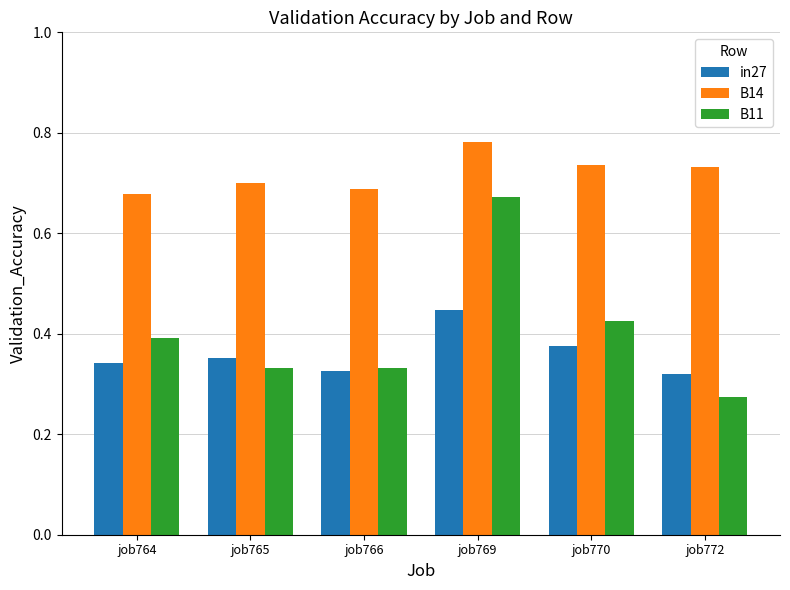

True or false: B11 has a value of 0.4 at job770.

True